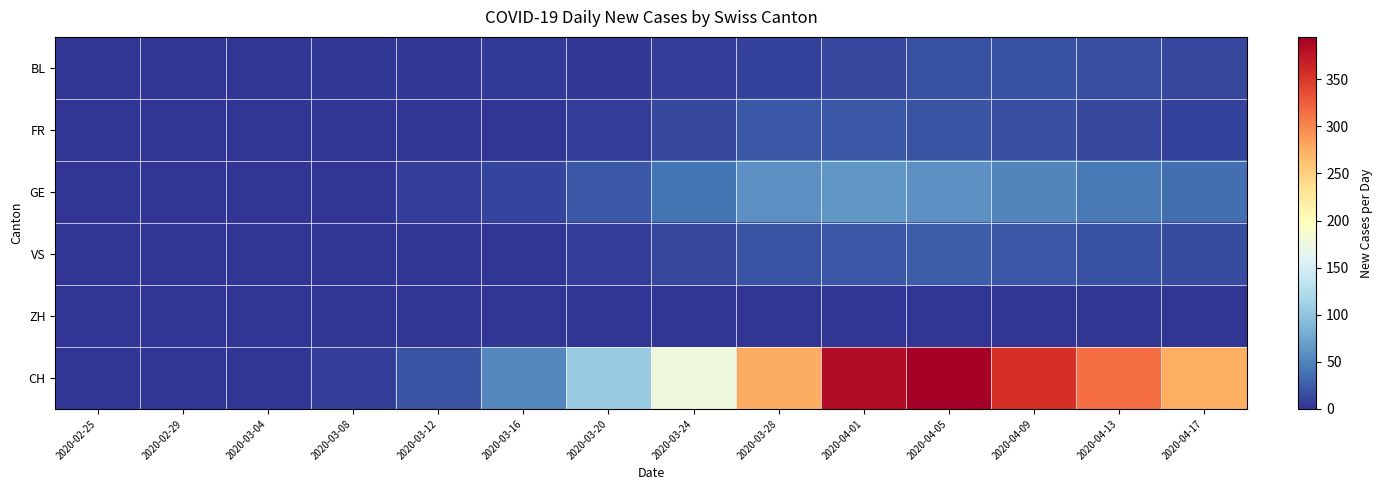

Reading left to right, what are all the values shown in this chart?

BL: 2020-02-25=0	2020-02-29=0	2020-03-04=0	2020-03-08=2	2020-03-12=3	2020-03-16=4	2020-03-20=2	2020-03-24=5	2020-03-28=8	2020-04-01=12	2020-04-05=18	2020-04-09=18	2020-04-13=16	2020-04-17=12
FR: 2020-02-25=0	2020-02-29=0	2020-03-04=0	2020-03-08=0	2020-03-12=0	2020-03-16=0	2020-03-20=6	2020-03-24=13	2020-03-28=23	2020-04-01=23	2020-04-05=20	2020-04-09=16	2020-04-13=12	2020-04-17=8
GE: 2020-02-25=0	2020-02-29=0	2020-03-04=0	2020-03-08=0	2020-03-12=6	2020-03-16=10	2020-03-20=22	2020-03-24=41	2020-03-28=59	2020-04-01=64	2020-04-05=60	2020-04-09=52	2020-04-13=44	2020-04-17=36
VS: 2020-02-25=0	2020-02-29=0	2020-03-04=0	2020-03-08=0	2020-03-12=0	2020-03-16=0	2020-03-20=5	2020-03-24=11	2020-03-28=19	2020-04-01=23	2020-04-05=26	2020-04-09=22	2020-04-13=18	2020-04-17=14
ZH: 2020-02-25=0	2020-02-29=0	2020-03-04=0	2020-03-08=0	2020-03-12=0	2020-03-16=0	2020-03-20=0	2020-03-24=0	2020-03-28=0	2020-04-01=0	2020-04-05=0	2020-04-09=0	2020-04-13=0	2020-04-17=0
CH: 2020-02-25=0	2020-02-29=0	2020-03-04=1	2020-03-08=5	2020-03-12=20	2020-03-16=53	2020-03-20=105	2020-03-24=177	2020-03-28=277	2020-04-01=383	2020-04-05=395	2020-04-09=355	2020-04-13=315	2020-04-17=275